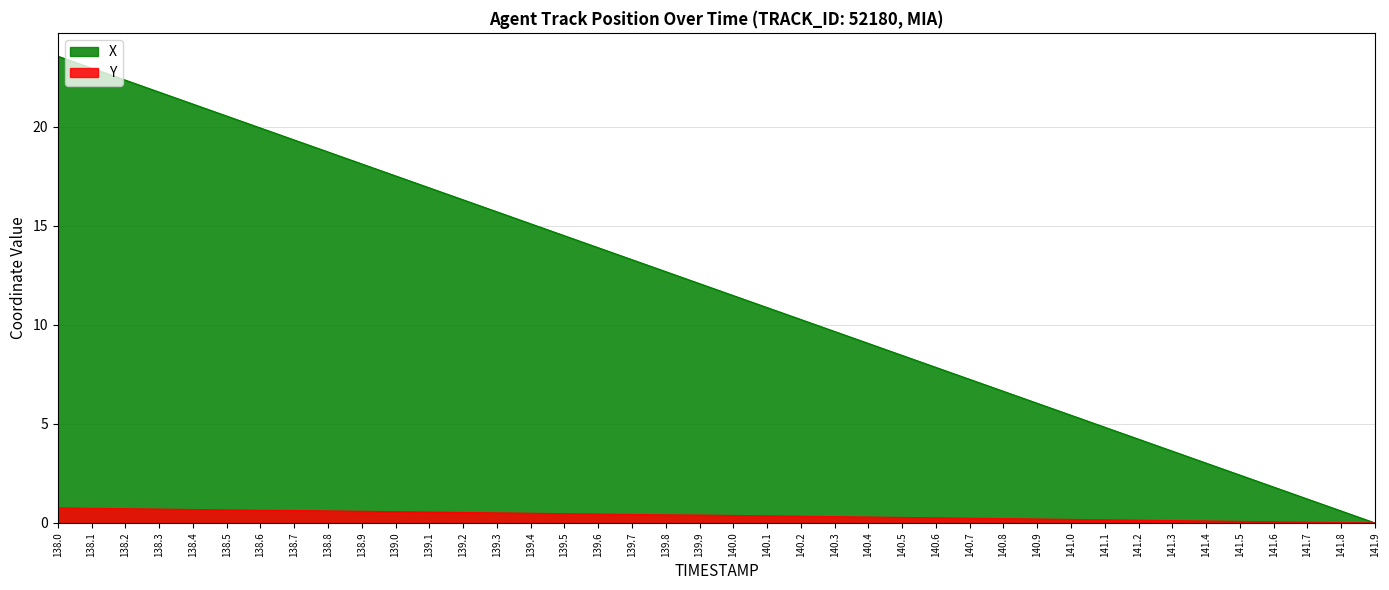

Reading right to left, list all the values displayed in this chart.

X: 0.0	0.6	1.2	1.8	2.4	3.0	3.6	4.2	4.8	5.4	6.0	6.6	7.2	7.9	8.5	9.1	9.7	10.3	10.9	11.5	12.1	12.7	13.3	13.9	14.5	15.1	15.7	16.3	16.9	17.5	18.1	18.7	19.3	19.9	20.5	21.1	21.8	22.4	23.0	23.6
Y: 0.0	0.0	0.0	0.1	0.1	0.1	0.1	0.1	0.2	0.2	0.2	0.2	0.2	0.3	0.3	0.3	0.3	0.3	0.4	0.4	0.4	0.4	0.4	0.4	0.5	0.5	0.5	0.5	0.5	0.6	0.6	0.6	0.6	0.6	0.7	0.7	0.7	0.7	0.7	0.8